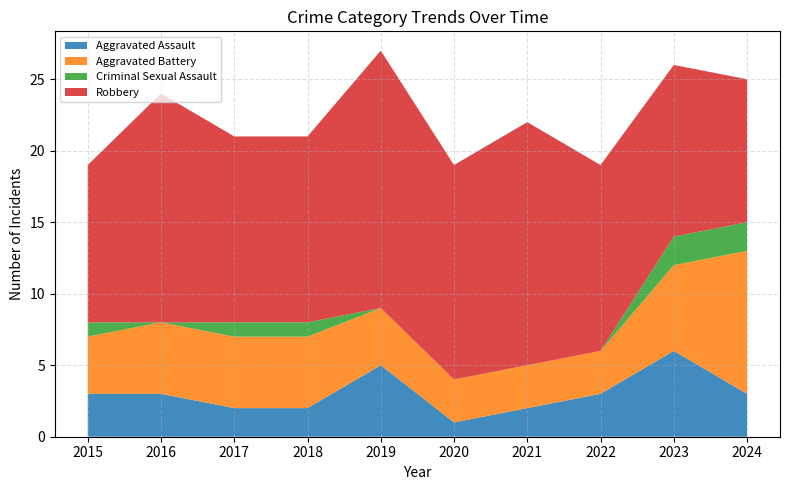

Reading left to right, extract all data points from this chart.

Aggravated Assault: 2015=3	2016=3	2017=2	2018=2	2019=5	2020=1	2021=2	2022=3	2023=6	2024=3
Aggravated Battery: 2015=4	2016=5	2017=5	2018=5	2019=4	2020=3	2021=3	2022=3	2023=6	2024=10
Criminal Sexual Assault: 2015=1	2016=0	2017=1	2018=1	2019=0	2020=0	2021=0	2022=0	2023=2	2024=2
Robbery: 2015=11	2016=16	2017=13	2018=13	2019=18	2020=15	2021=17	2022=13	2023=12	2024=10